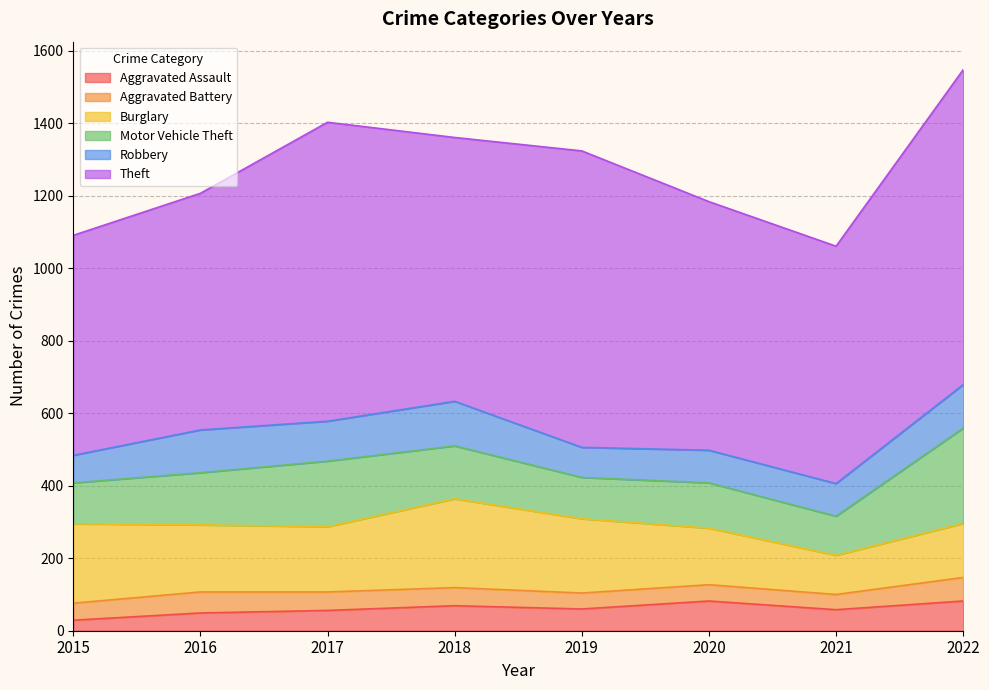

Which series has the widest spread of values?

Theft